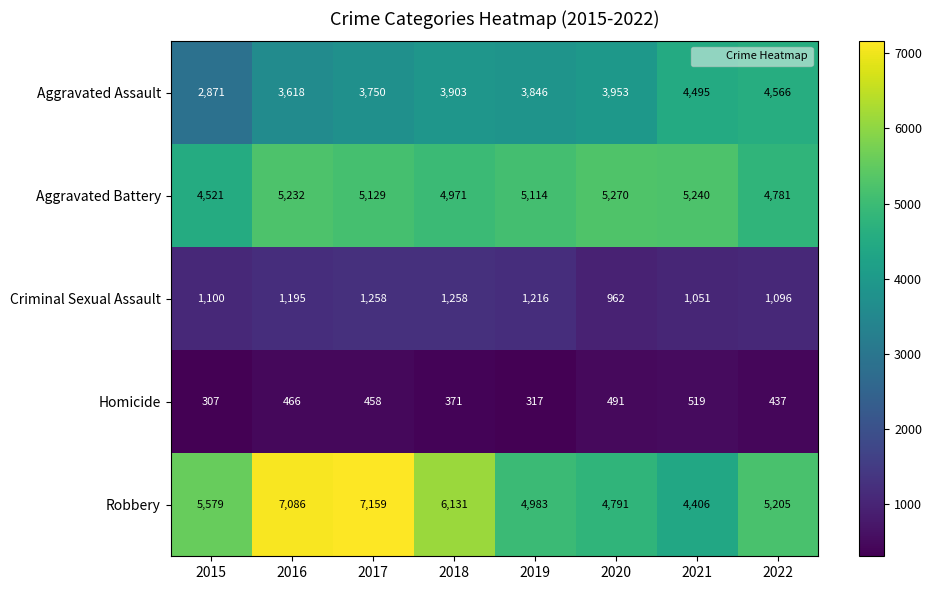

Which series changed the most between 2017 and 2021?

Robbery